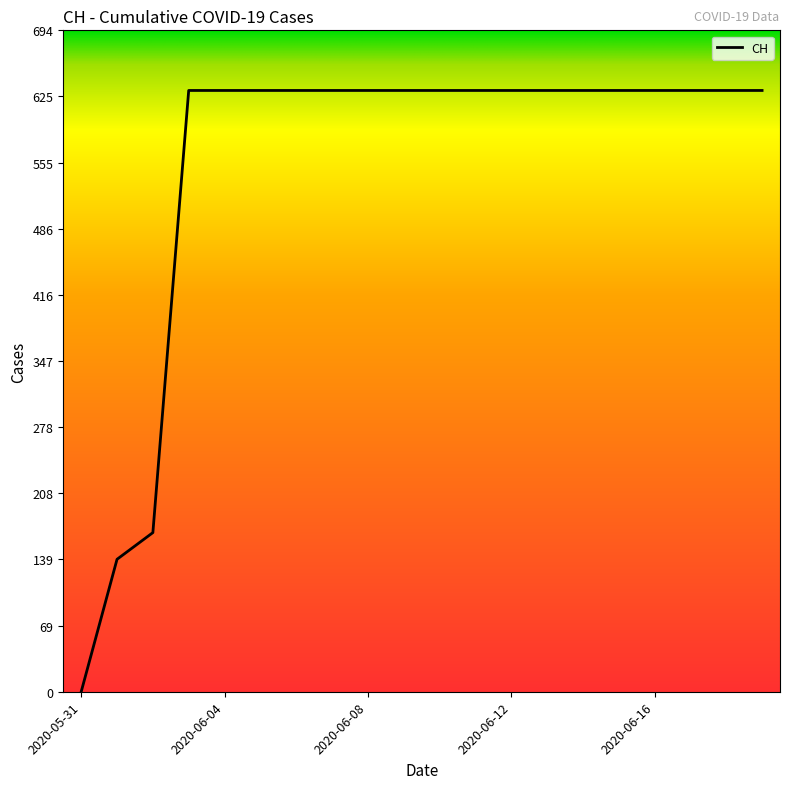

What is the sum of all values?

11033